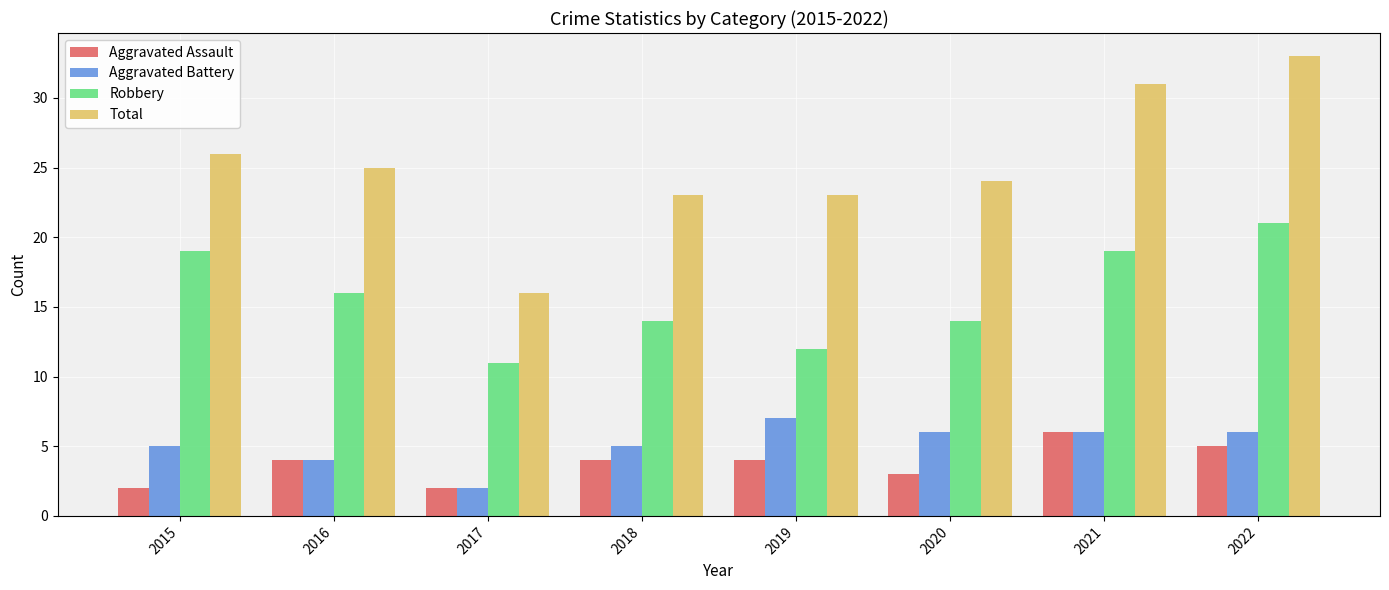

At which label does Robbery first exceed 16?

2015